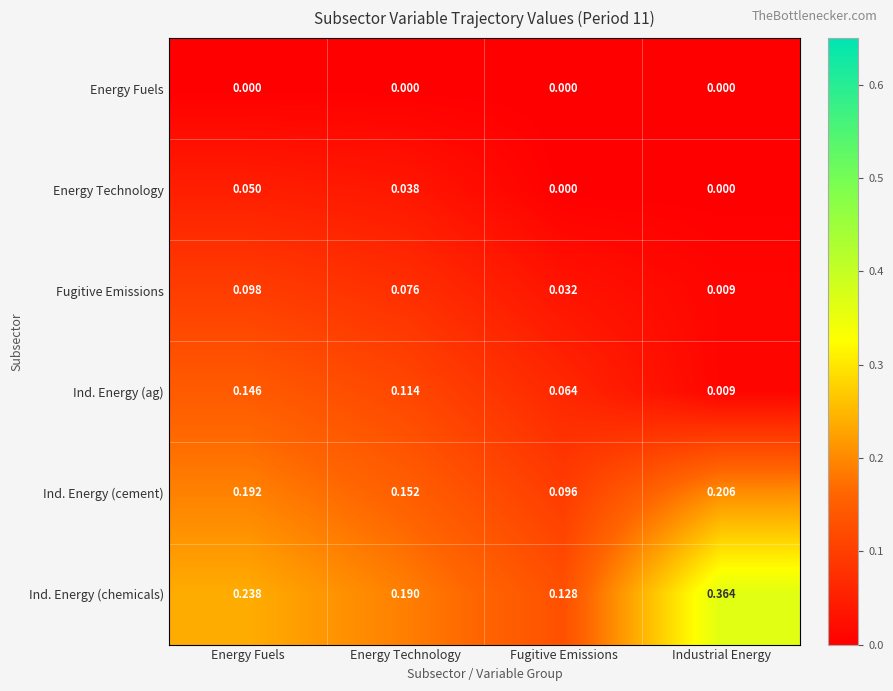

At how many categories does at least one series exceed 0?

4